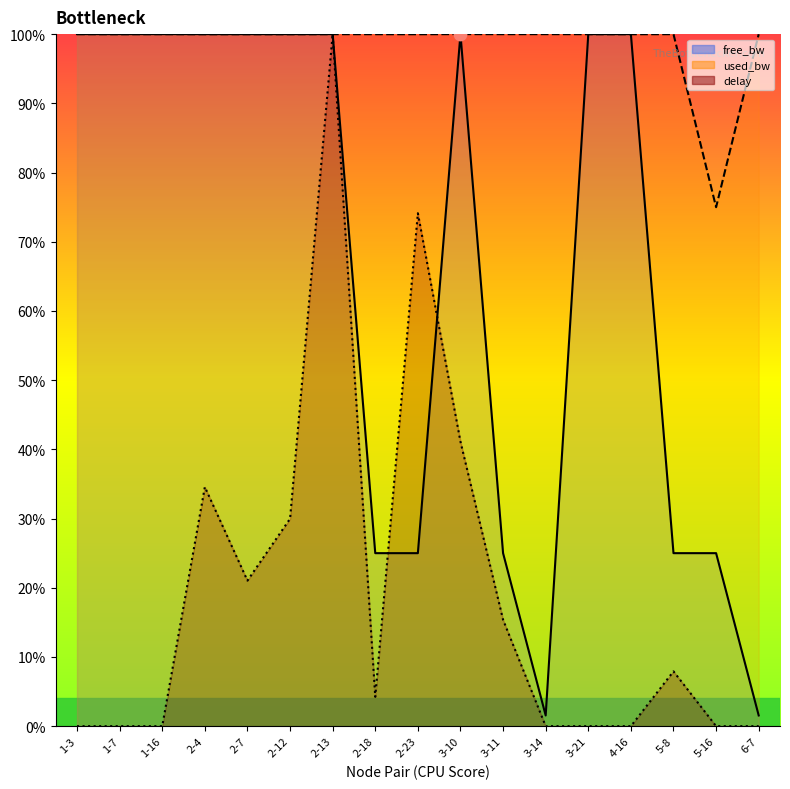

Which series reaches the maximum Y coordinate?

free_bw